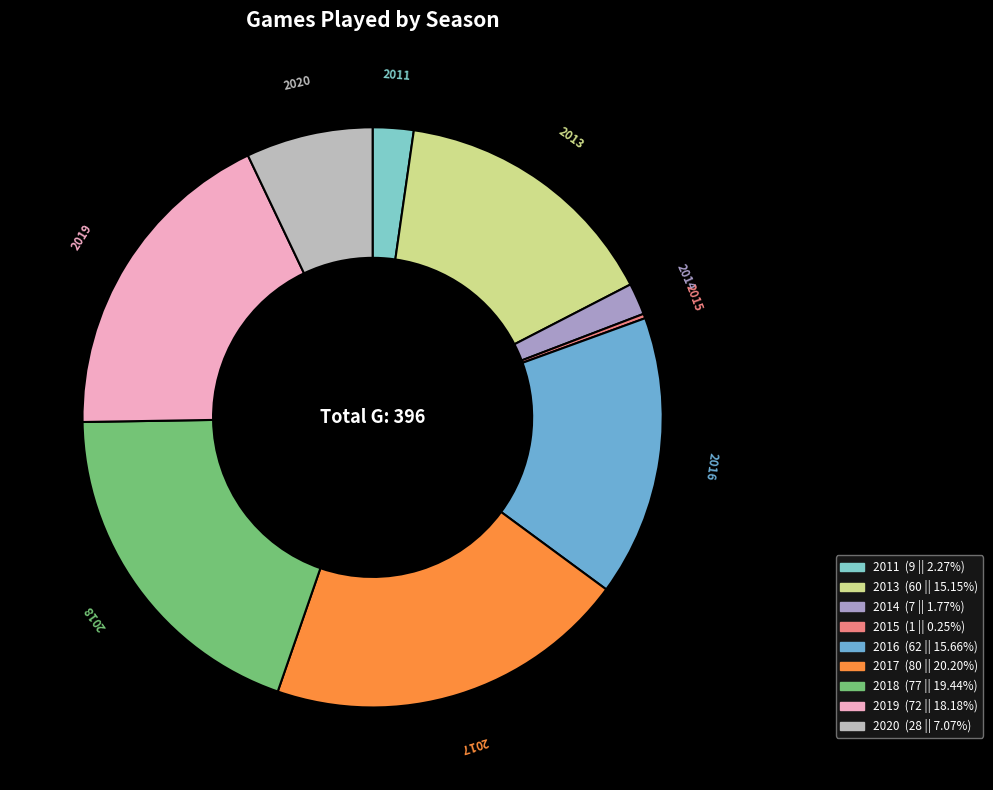

Is 2020 the majority of the pie?

No